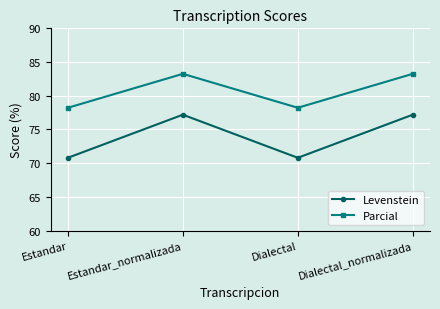

What is the average value of the Parcial series?

80.7